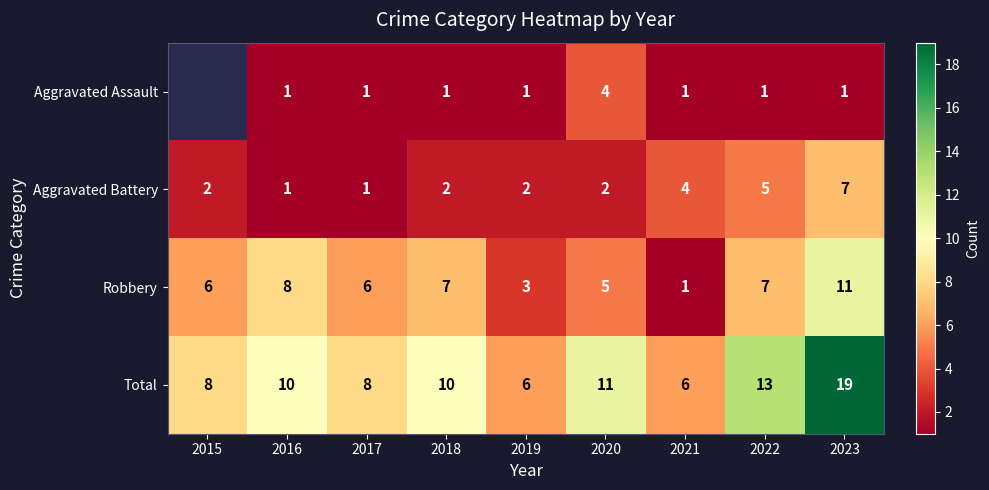

The value of Robbery at 2016 is 8. True or false?

True